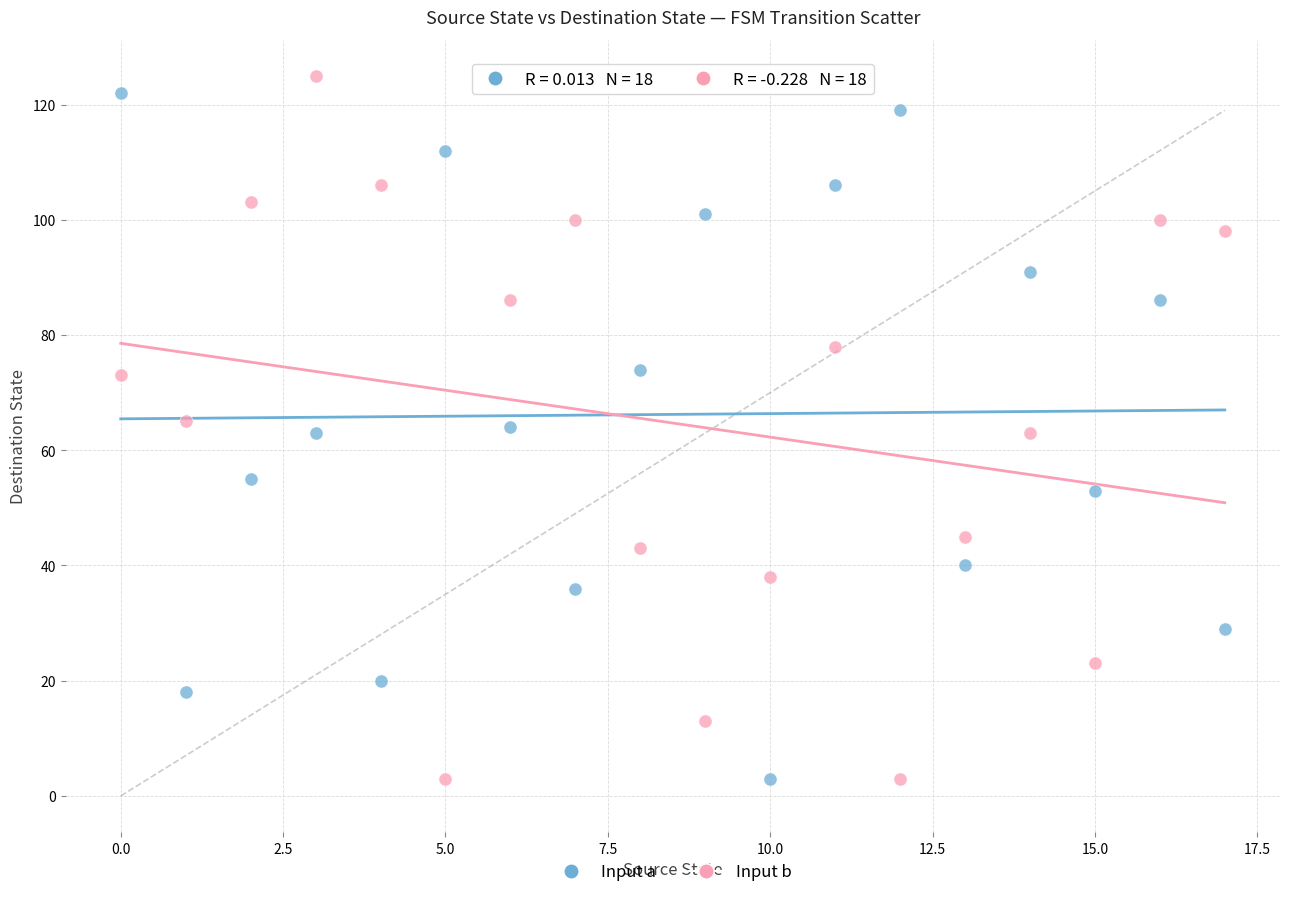

Across all data points, what is the range of Y values (max minus min)?

122